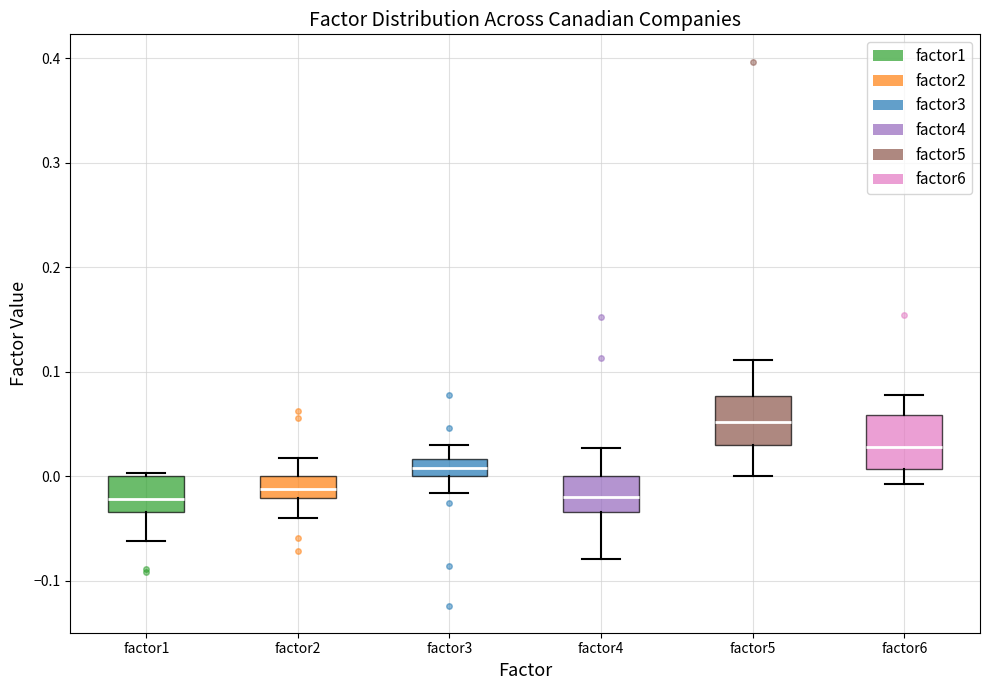

Reading left to right, read every box against the y-axis: the position of its median line, the range the box covers, and the ends of its whiskers. The values are not printed on the chart, so give them approximately, as read against the axis.

factor1: median -0.02, box -0.03 to 0.00, whiskers -0.06 to 0.00 (just above the box's upper edge)
factor2: median -0.01, box -0.02 to 0.00, whiskers -0.04 to 0.02
factor3: median 0.01, box 0.00 to 0.02, whiskers -0.02 to 0.03
factor4: median -0.02, box -0.03 to 0.00, whiskers -0.08 to 0.03
factor5: median 0.05, box 0.03 to 0.08, whiskers 0.00 to 0.11
factor6: median 0.03, box 0.01 to 0.06, whiskers -0.01 to 0.08